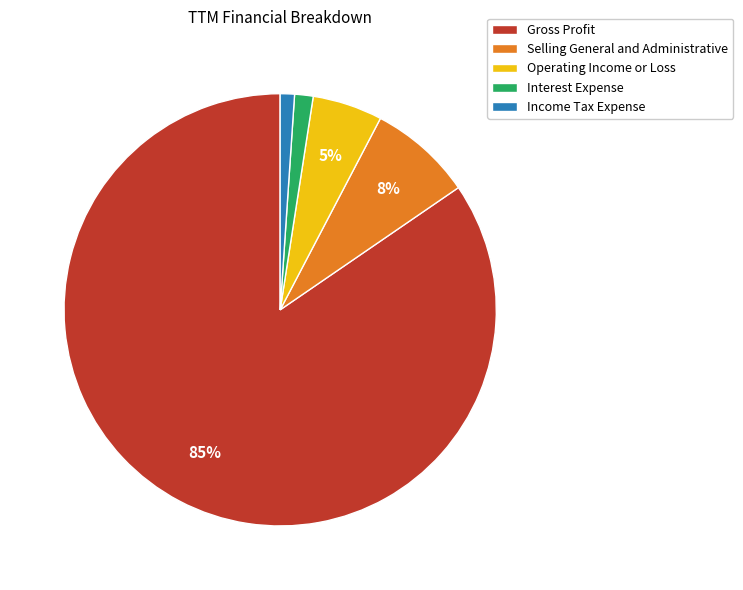

Is Income Tax Expense the majority of the pie?

No